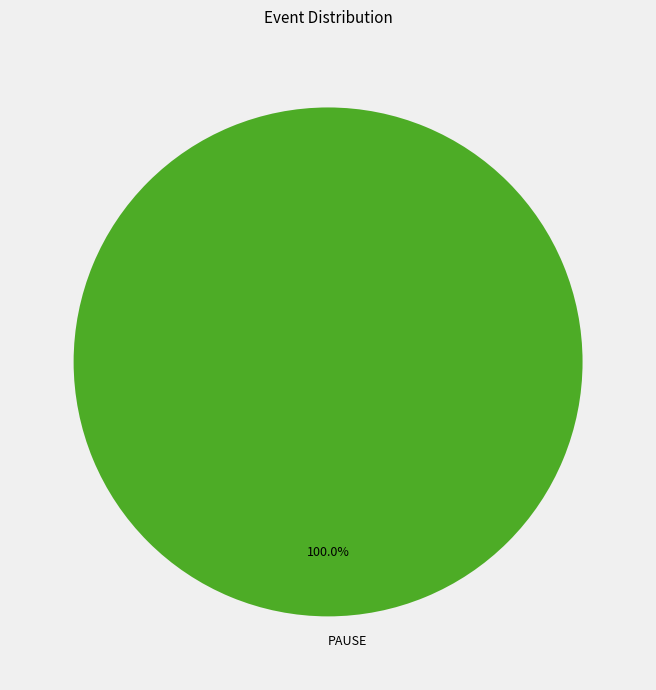

Which slice represents more than half of the pie?

PAUSE